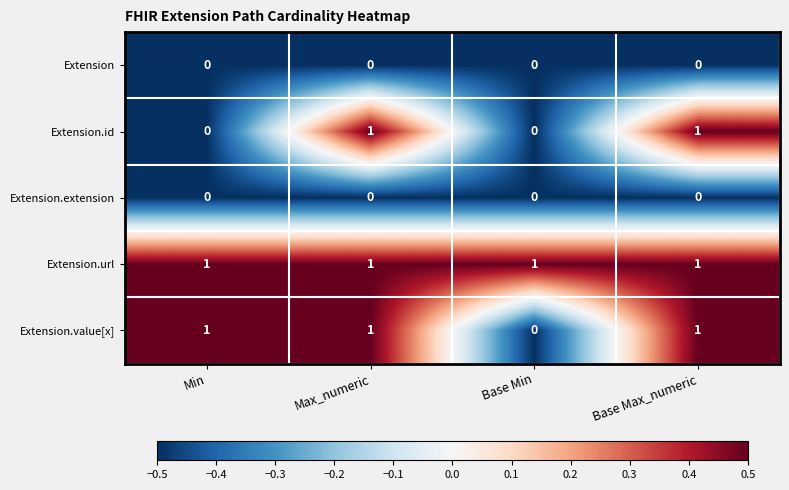

The value of Extension.id at Min is 0. True or false?

True